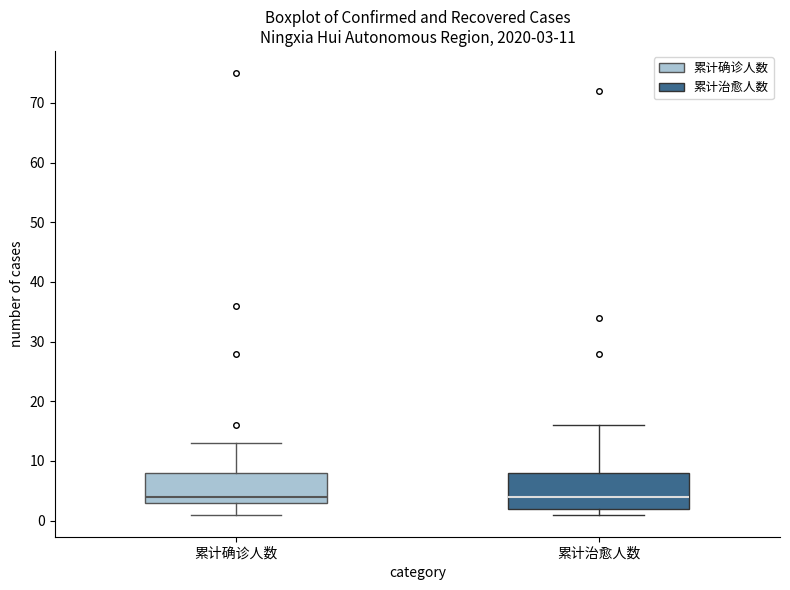

Comparing the boxes themselves (not the whiskers), which one is the tallest?

累计治愈人数